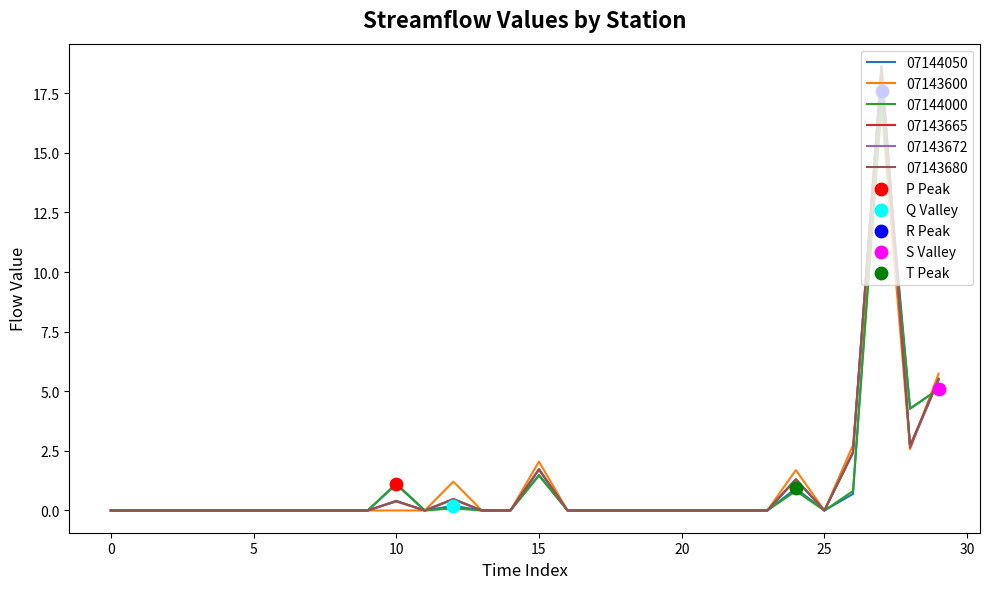

Which series has the largest range (max minus min)?

07143665